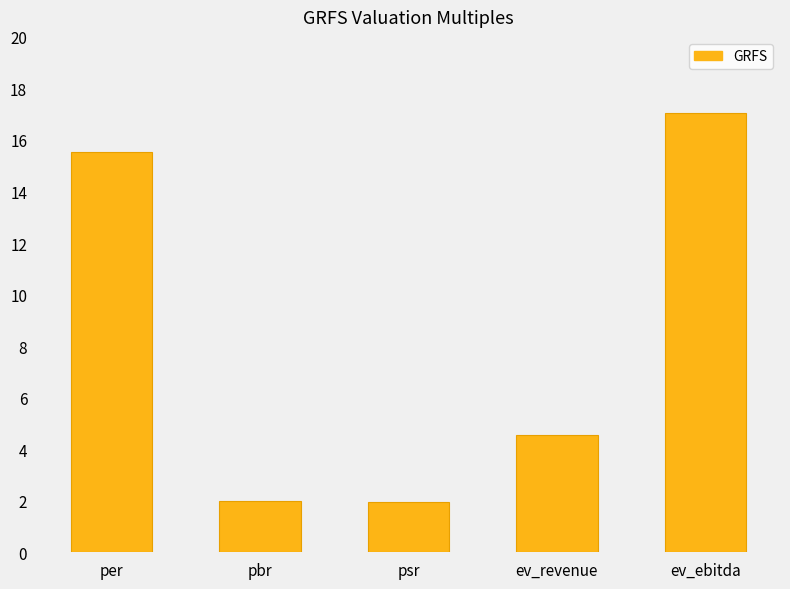

What is the value of the 4th bar from the left?

4.6